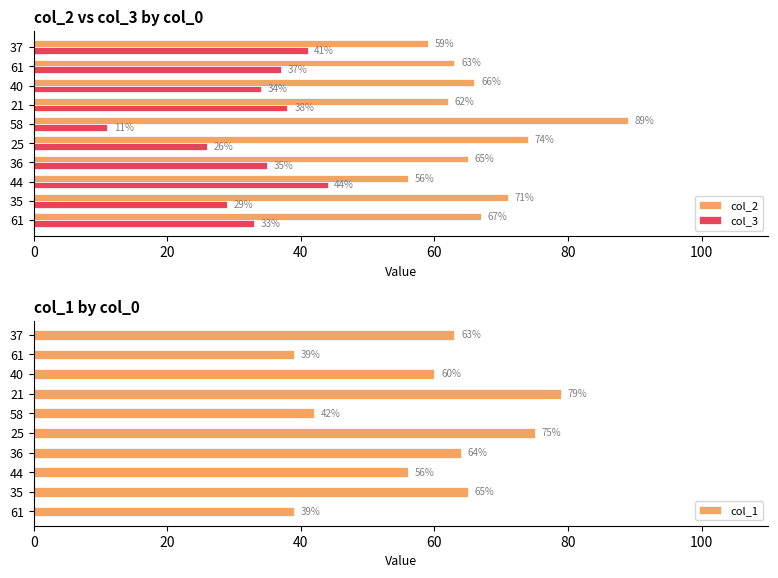

How many values in the col_2 series are below 66?

5